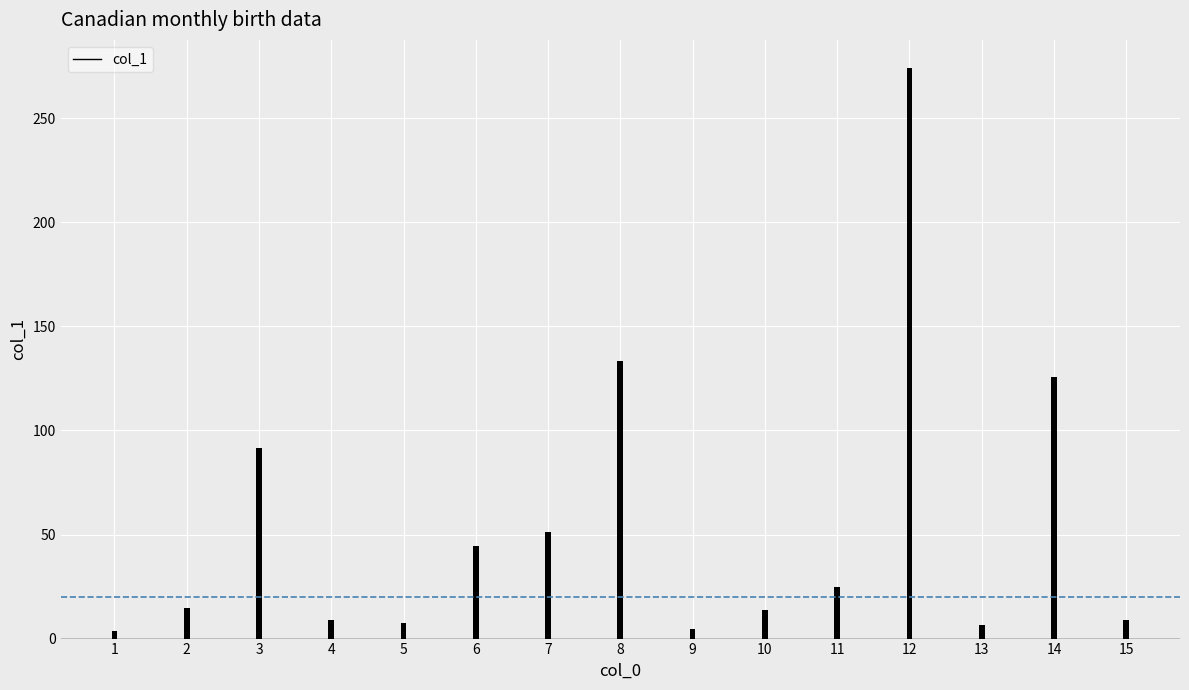

Which has a higher value, 14 or 9?

14